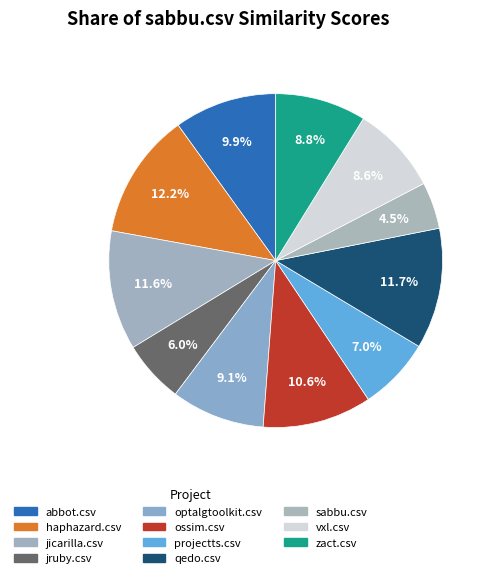

To the nearest percent, what percentage of the pie is haphazard.csv?

12%